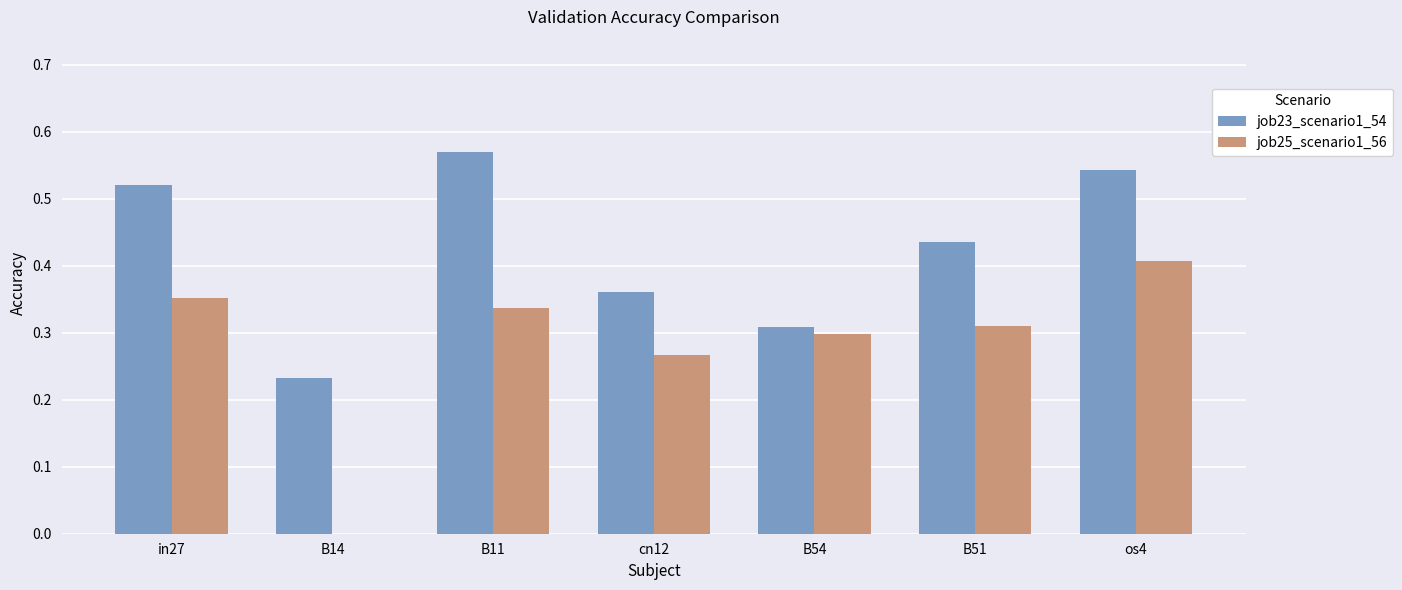

Is the value of job25_scenario1_56 at B14 greater than the value of job23_scenario1_54 at in27?

No